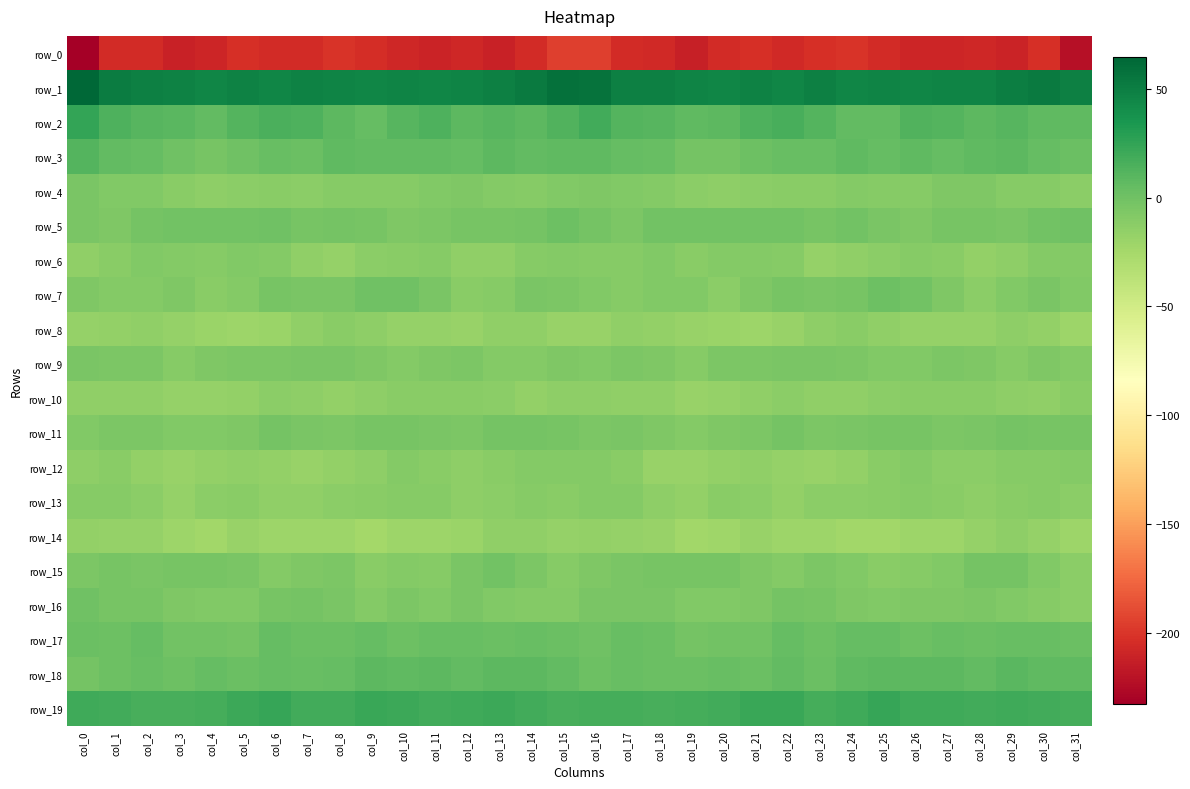

Reading left to right, extract all data points from this chart.

row_0: col_0=-233.0	col_1=-206.0	col_2=-206.2	col_3=-211.2	col_4=-209.2	col_5=-202.9	col_6=-206.0	col_7=-205.9	col_8=-200.6	col_9=-204.1	col_10=-207.7	col_11=-210.1	col_12=-207.9	col_13=-211.2	col_14=-205.3	col_15=-195.1	col_16=-195.0	col_17=-205.6	col_18=-207.2	col_19=-212.3	col_20=-206.0	col_21=-203.0	col_22=-207.2	col_23=-203.5	col_24=-201.1	col_25=-205.7	col_26=-209.0	col_27=-209.2	col_28=-208.4	col_29=-210.6	col_30=-203.6	col_31=-222.3
row_1: col_0=64.6	col_1=51.2	col_2=49.1	col_3=48.0	col_4=45.2	col_5=47.2	col_6=45.6	col_7=48.2	col_8=46.7	col_9=45.2	col_10=46.1	col_11=45.8	col_12=46.5	col_13=48.6	col_14=52.6	col_15=58.2	col_16=57.0	col_17=49.1	col_18=49.2	col_19=46.7	col_20=45.8	col_21=47.2	col_22=45.9	col_23=48.6	col_24=45.2	col_25=46.2	col_26=45.4	col_27=46.6	col_28=46.9	col_29=50.1	col_30=52.4	col_31=48.4
row_2: col_0=24.6	col_1=14.2	col_2=10.9	col_3=9.8	col_4=6.3	col_5=11.5	col_6=15.5	col_7=14.2	col_8=8.1	col_9=4.5	col_10=10.2	col_11=14.1	col_12=8.3	col_13=10.6	col_14=8.4	col_15=13.4	col_16=18.9	col_17=11.9	col_18=11.0	col_19=7.5	col_20=7.9	col_21=13.5	col_22=15.9	col_23=12.0	col_24=6.0	col_25=5.4	col_26=13.3	col_27=11.9	col_28=8.3	col_29=11.0	col_30=6.6	col_31=6.8
row_3: col_0=12.1	col_1=5.8	col_2=4.4	col_3=-0.4	col_4=-3.2	col_5=-0.4	col_6=3.1	col_7=2.6	col_8=7.0	col_9=5.6	col_10=5.7	col_11=6.1	col_12=5.1	col_13=8.6	col_14=6.3	col_15=7.2	col_16=6.9	col_17=5.0	col_18=3.1	col_19=-2.6	col_20=-2.4	col_21=1.1	col_22=3.1	col_23=3.9	col_24=7.4	col_25=4.6	col_26=6.9	col_27=5.1	col_28=6.5	col_29=8.2	col_30=4.9	col_31=2.7
row_4: col_0=-4.1	col_1=-8.3	col_2=-7.8	col_3=-11.9	col_4=-14.0	col_5=-13.2	col_6=-11.0	col_7=-12.6	col_8=-9.9	col_9=-9.9	col_10=-10.5	col_11=-8.5	col_12=-6.8	col_13=-8.9	col_14=-10.3	col_15=-8.6	col_16=-7.3	col_17=-8.1	col_18=-9.2	col_19=-12.8	col_20=-14.1	col_21=-12.3	col_22=-11.9	col_23=-11.7	col_24=-9.4	col_25=-10.2	col_26=-10.0	col_27=-7.3	col_28=-7.2	col_29=-10.0	col_30=-10.8	col_31=-12.9
row_5: col_0=-4.2	col_1=-6.9	col_2=-2.5	col_3=-1.0	col_4=-1.2	col_5=-0.8	col_6=-0.2	col_7=-3.2	col_8=-1.7	col_9=-3.0	col_10=-7.1	col_11=-5.4	col_12=-3.4	col_13=-3.7	col_14=-2.7	col_15=0.9	col_16=-2.8	col_17=-6.1	col_18=-1.1	col_19=-1.2	col_20=-0.9	col_21=-0.8	col_22=-1.0	col_23=-3.0	col_24=-1.5	col_25=-4.8	col_26=-7.3	col_27=-3.9	col_28=-3.3	col_29=-4.1	col_30=-1.5	col_31=0.6
row_6: col_0=-14.6	col_1=-11.8	col_2=-8.0	col_3=-9.5	col_4=-10.7	col_5=-8.6	col_6=-8.9	col_7=-15.0	col_8=-16.8	col_9=-12.9	col_10=-11.7	col_11=-10.0	col_12=-15.4	col_13=-15.6	col_14=-10.5	col_15=-8.7	col_16=-10.3	col_17=-10.1	col_18=-8.0	col_19=-11.0	col_20=-9.3	col_21=-8.8	col_22=-10.1	col_23=-16.8	col_24=-15.3	col_25=-12.3	col_26=-10.8	col_27=-11.4	col_28=-16.6	col_29=-13.7	col_30=-9.5	col_31=-9.2
row_7: col_0=-6.7	col_1=-9.3	col_2=-9.0	col_3=-6.9	col_4=-12.0	col_5=-9.4	col_6=-3.6	col_7=-4.4	col_8=-4.2	col_9=0.2	col_10=0.5	col_11=-4.4	col_12=-11.2	col_13=-10.3	col_14=-4.7	col_15=-5.9	col_16=-7.8	col_17=-10.0	col_18=-8.0	col_19=-8.3	col_20=-12.3	col_21=-6.6	col_22=-3.3	col_23=-4.9	col_24=-3.0	col_25=1.7	col_26=-1.2	col_27=-6.7	col_28=-12.4	col_29=-7.6	col_30=-4.5	col_31=-8.2
row_8: col_0=-17.9	col_1=-16.2	col_2=-15.5	col_3=-17.6	col_4=-19.6	col_5=-20.4	col_6=-20.1	col_7=-15.4	col_8=-11.9	col_9=-13.8	col_10=-17.9	col_11=-17.5	col_12=-18.5	col_13=-14.5	col_14=-14.5	col_15=-18.1	col_16=-18.7	col_17=-15.2	col_18=-16.4	col_19=-18.5	col_20=-19.9	col_21=-20.5	col_22=-18.5	col_23=-13.9	col_24=-11.9	col_25=-15.6	col_26=-17.7	col_27=-17.7	col_28=-17.8	col_29=-13.4	col_30=-15.8	col_31=-21.1
row_9: col_0=-4.3	col_1=-5.2	col_2=-6.3	col_3=-10.0	col_4=-7.3	col_5=-6.0	col_6=-5.6	col_7=-4.4	col_8=-4.5	col_9=-7.3	col_10=-8.8	col_11=-6.4	col_12=-5.8	col_13=-9.7	col_14=-8.8	col_15=-6.5	col_16=-7.5	col_17=-5.3	col_18=-7.3	col_19=-10.3	col_20=-5.8	col_21=-6.2	col_22=-4.6	col_23=-4.8	col_24=-5.2	col_25=-8.2	col_26=-8.1	col_27=-5.6	col_28=-7.0	col_29=-10.7	col_30=-7.0	col_31=-9.1
row_10: col_0=-14.7	col_1=-15.5	col_2=-15.3	col_3=-16.9	col_4=-17.7	col_5=-16.6	col_6=-13.1	col_7=-14.4	col_8=-15.7	col_9=-14.0	col_10=-11.5	col_11=-11.3	col_12=-11.4	col_13=-12.3	col_14=-15.8	col_15=-13.3	col_16=-13.5	col_17=-15.1	col_18=-15.4	col_19=-18.0	col_20=-16.9	col_21=-15.4	col_22=-13.2	col_23=-15.4	col_24=-15.1	col_25=-12.8	col_26=-11.4	col_27=-11.5	col_28=-11.1	col_29=-14.1	col_30=-15.4	col_31=-11.8
row_11: col_0=-8.1	col_1=-5.4	col_2=-5.6	col_3=-8.3	col_4=-8.1	col_5=-6.8	col_6=-2.0	col_7=-4.5	col_8=-5.2	col_9=-3.8	col_10=-3.8	col_11=-4.3	col_12=-5.7	col_13=-2.0	col_14=-2.5	col_15=-3.3	col_16=-5.8	col_17=-4.5	col_18=-6.8	col_19=-8.7	col_20=-7.5	col_21=-5.2	col_22=-2.3	col_23=-5.5	col_24=-4.4	col_25=-4.0	col_26=-3.2	col_27=-5.5	col_28=-4.2	col_29=-1.8	col_30=-2.8	col_31=-3.4
row_12: col_0=-14.1	col_1=-11.4	col_2=-15.9	col_3=-18.8	col_4=-16.7	col_5=-15.1	col_6=-16.2	col_7=-18.4	col_8=-16.7	col_9=-13.5	col_10=-9.2	col_11=-11.7	col_12=-13.7	col_13=-11.3	col_14=-9.4	col_15=-9.2	col_16=-9.0	col_17=-11.6	col_18=-18.2	col_19=-18.2	col_20=-15.9	col_21=-15.1	col_22=-17.5	col_23=-18.0	col_24=-15.8	col_25=-11.5	col_26=-9.3	col_27=-13.2	col_28=-13.1	col_29=-9.9	col_30=-9.8	col_31=-9.5
row_13: col_0=-10.1	col_1=-9.8	col_2=-12.1	col_3=-16.8	col_4=-12.8	col_5=-11.2	col_6=-15.2	col_7=-14.9	col_8=-12.1	col_9=-12.0	col_10=-10.7	col_11=-10.1	col_12=-13.7	col_13=-13.0	col_14=-9.9	col_15=-11.2	col_16=-9.6	col_17=-9.6	col_18=-14.4	col_19=-16.2	col_20=-11.4	col_21=-12.2	col_22=-16.2	col_23=-13.0	col_24=-12.5	col_25=-11.2	col_26=-10.5	col_27=-11.4	col_28=-14.4	col_29=-11.1	col_30=-10.7	col_31=-13.0
row_14: col_0=-15.8	col_1=-17.5	col_2=-17.9	col_3=-21.1	col_4=-23.6	col_5=-18.3	col_6=-20.5	col_7=-21.0	col_8=-20.8	col_9=-24.3	col_10=-21.1	col_11=-20.6	col_12=-19.6	col_13=-14.5	col_14=-15.2	col_15=-16.9	col_16=-16.4	col_17=-17.8	col_18=-18.2	col_19=-23.7	col_20=-21.4	col_21=-18.1	col_22=-21.0	col_23=-20.5	col_24=-22.9	col_25=-23.0	col_26=-20.9	col_27=-20.8	col_28=-17.6	col_29=-14.0	col_30=-16.8	col_31=-20.4
row_15: col_0=-5.6	col_1=-3.9	col_2=-4.2	col_3=-2.9	col_4=-3.9	col_5=-5.0	col_6=-9.0	col_7=-6.6	col_8=-6.0	col_9=-11.6	col_10=-9.8	col_11=-10.0	col_12=-4.3	col_13=-0.9	col_14=-5.9	col_15=-10.0	col_16=-7.4	col_17=-4.5	col_18=-3.4	col_19=-3.8	col_20=-3.5	col_21=-6.7	col_22=-8.6	col_23=-5.5	col_24=-8.6	col_25=-11.0	col_26=-10.0	col_27=-8.2	col_28=-2.3	col_29=-1.9	col_30=-8.5	col_31=-12.2
row_16: col_0=0.6	col_1=-3.4	col_2=-3.5	col_3=-7.1	col_4=-8.1	col_5=-7.6	col_6=-3.4	col_7=-2.7	col_8=-5.1	col_9=-8.7	col_10=-6.1	col_11=-7.8	col_12=-4.8	col_13=-8.1	col_14=-8.9	col_15=-8.8	col_16=-5.1	col_17=-4.1	col_18=-4.3	col_19=-8.2	col_20=-7.9	col_21=-6.4	col_22=-2.5	col_23=-3.5	col_24=-6.8	col_25=-7.6	col_26=-6.6	col_27=-6.9	col_28=-5.5	col_29=-8.4	col_30=-10.0	col_31=-12.5
row_17: col_0=1.9	col_1=1.6	col_2=4.2	col_3=-1.4	col_4=-1.1	col_5=-2.1	col_6=4.3	col_7=2.8	col_8=2.6	col_9=5.3	col_10=1.6	col_11=3.4	col_12=3.2	col_13=2.6	col_14=4.0	col_15=2.8	col_16=0.6	col_17=3.2	col_18=2.5	col_19=-1.9	col_20=-1.5	col_21=-0.5	col_22=5.2	col_23=1.5	col_24=4.4	col_25=4.3	col_26=1.7	col_27=3.8	col_28=2.6	col_29=3.7	col_30=3.3	col_31=2.9
row_18: col_0=-2.5	col_1=1.0	col_2=4.0	col_3=1.1	col_4=4.6	col_5=1.9	col_6=5.2	col_7=3.2	col_8=4.5	col_9=7.8	col_10=7.3	col_11=8.6	col_12=6.0	col_13=7.9	col_14=8.3	col_15=6.0	col_16=1.3	col_17=3.4	col_18=2.8	col_19=2.3	col_20=4.0	col_21=2.1	col_22=5.8	col_23=2.5	col_24=6.5	col_25=7.7	col_26=7.8	col_27=8.2	col_28=5.7	col_29=9.0	col_30=7.5	col_31=6.9
row_19: col_0=19.6	col_1=19.1	col_2=16.2	col_3=16.9	col_4=17.5	col_5=21.0	col_6=22.8	col_7=18.3	col_8=18.7	col_9=22.5	col_10=21.1	col_11=18.9	col_12=19.4	col_13=20.7	col_14=18.1	col_15=16.1	col_16=17.6	col_17=18.1	col_18=16.0	col_19=17.2	col_20=18.4	col_21=22.3	col_22=21.7	col_23=17.4	col_24=20.3	col_25=23.0	col_26=19.7	col_27=19.5	col_28=19.2	col_29=20.3	col_30=18.1	col_31=17.9